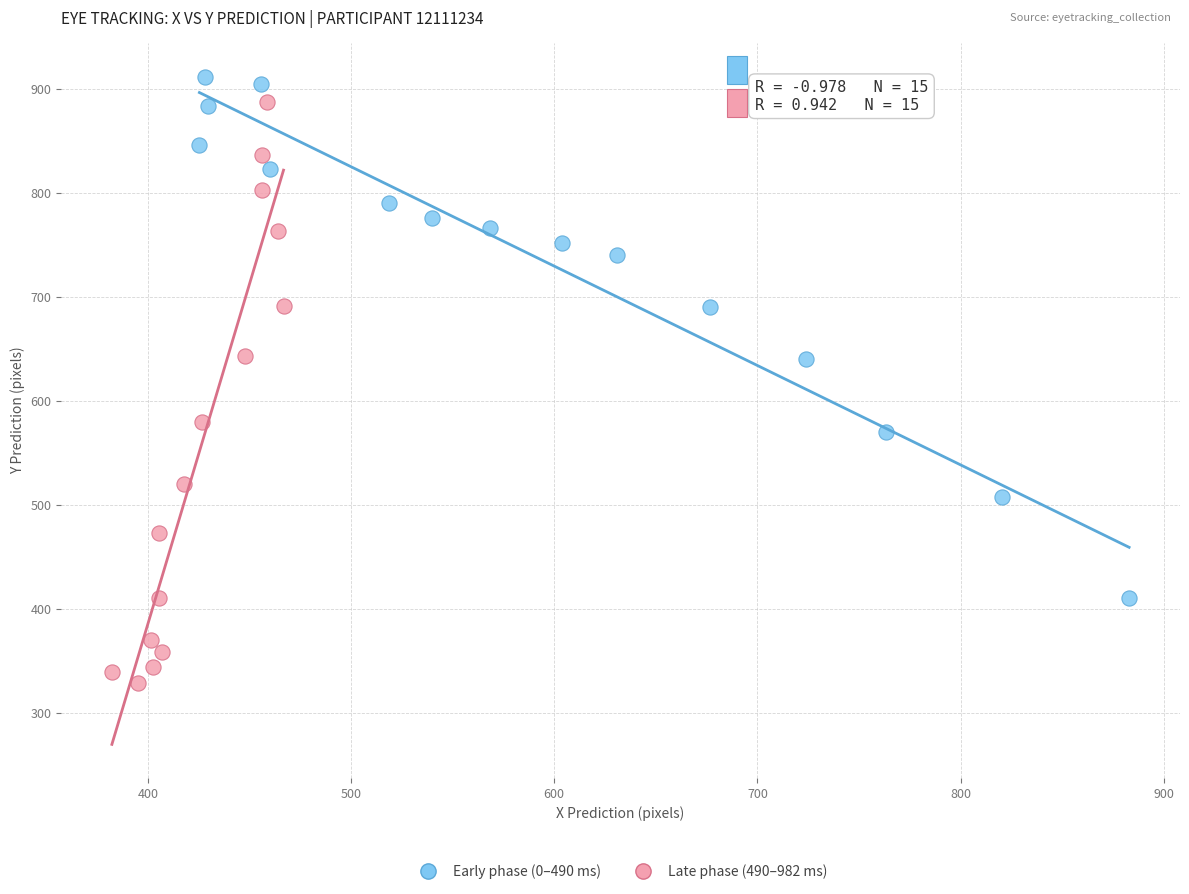

Which series reaches the maximum Y coordinate?

Early phase (0–490 ms)